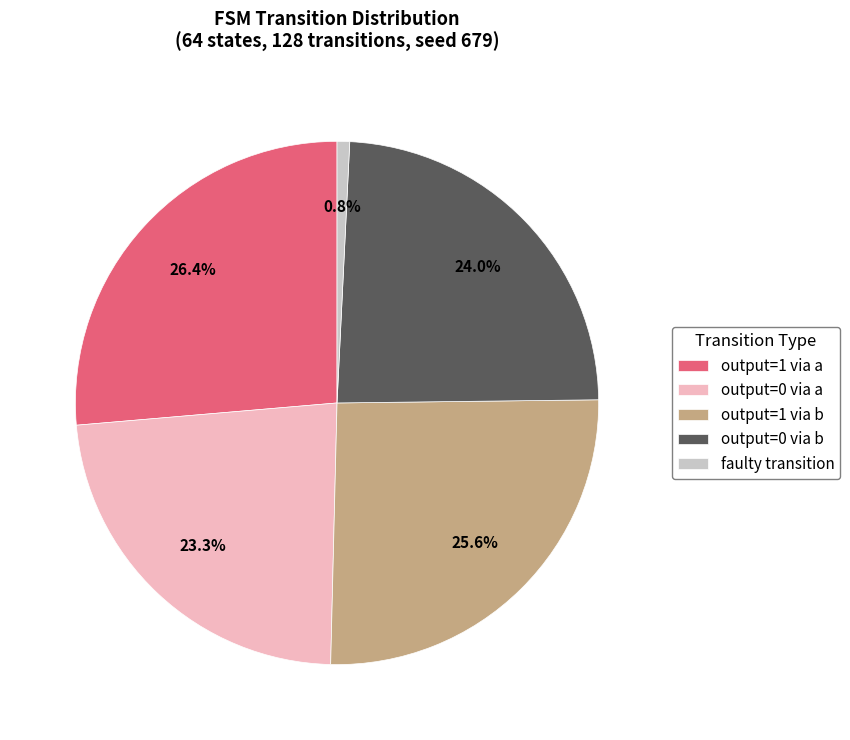

What portion of the pie excludes faulty transition?

99.2%